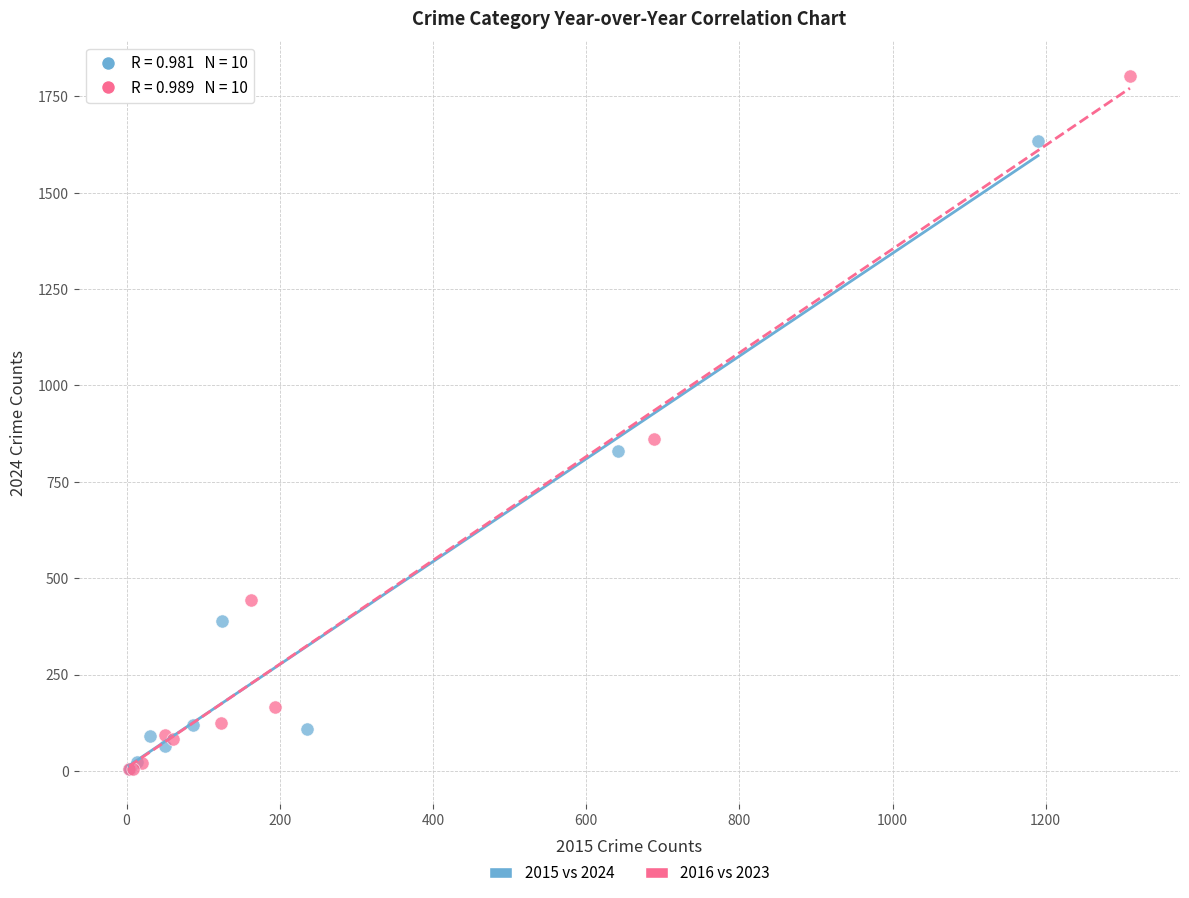

Which series reaches the maximum Y coordinate?

2016 vs 2023